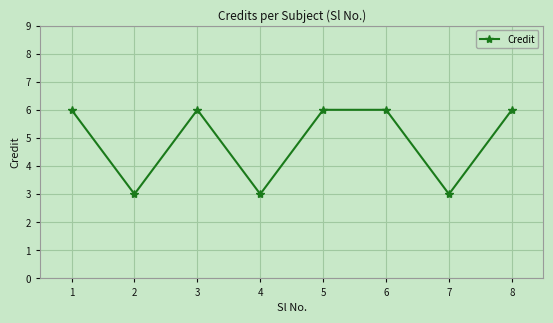

At which category does the data reach its first local peak?

3